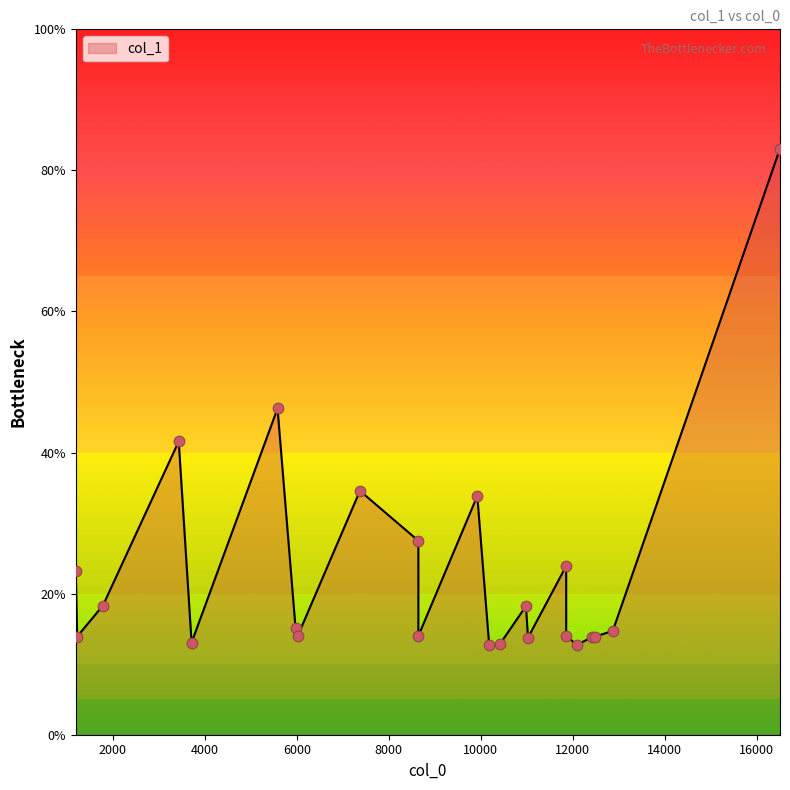

Which has a higher value, 12087.4 or 3433.8?

3433.8